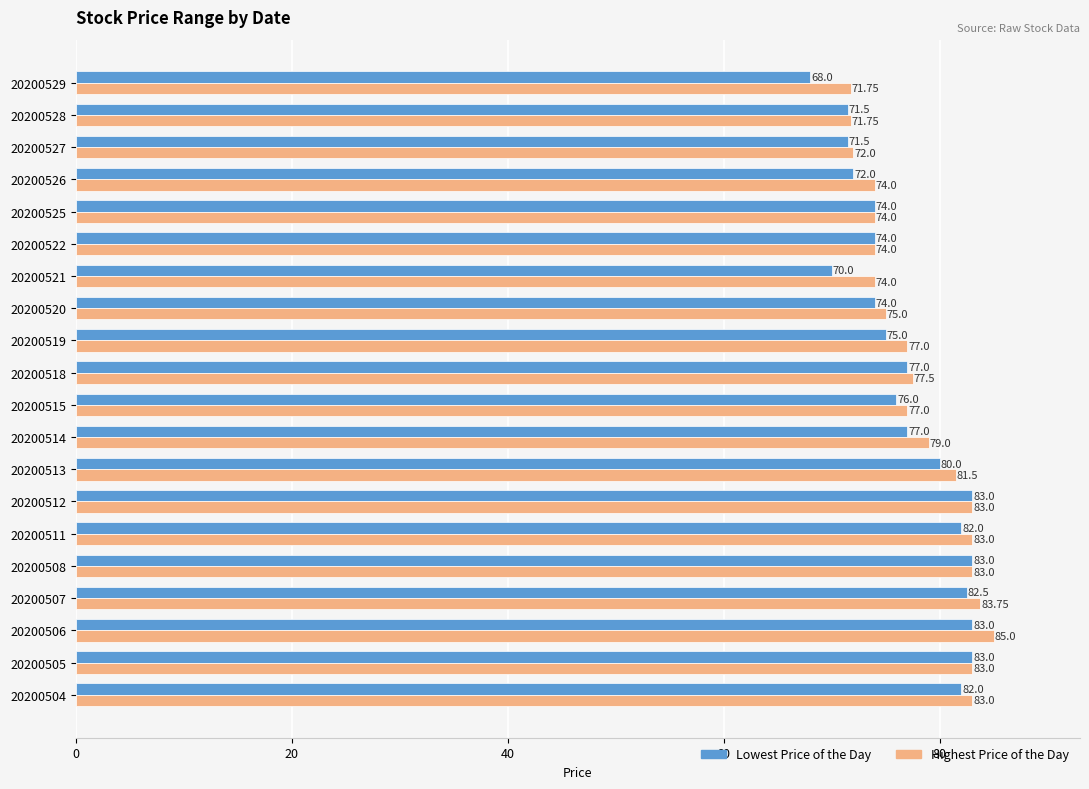

Rank the series by their average value, from highest to lowest.

Highest Price of the Day, Lowest Price of the Day